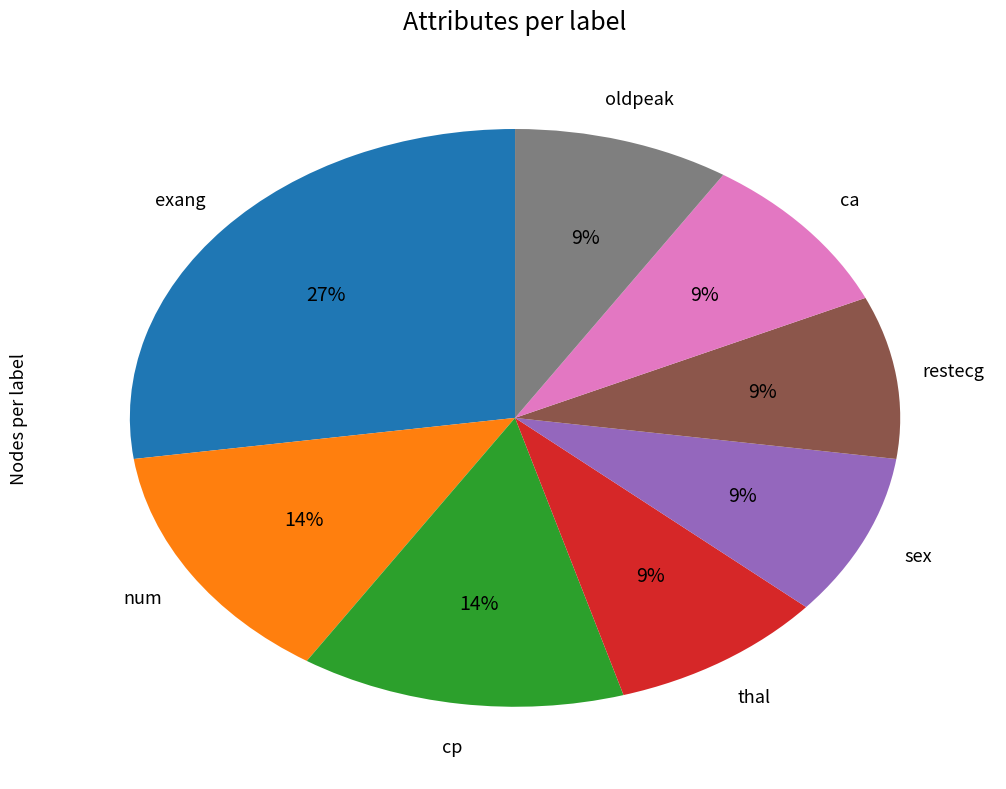

Does any single category account for the majority?

No